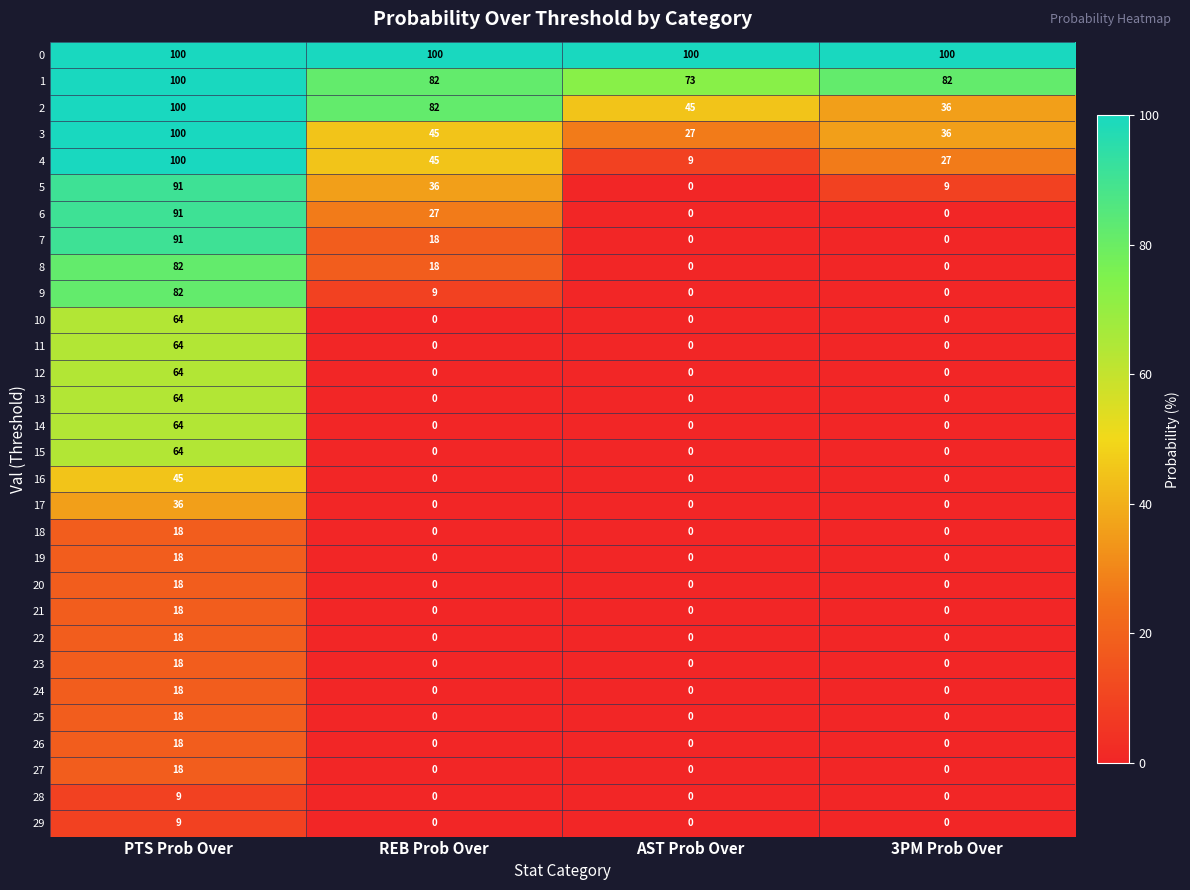

What is the sum of all 21 values?

18